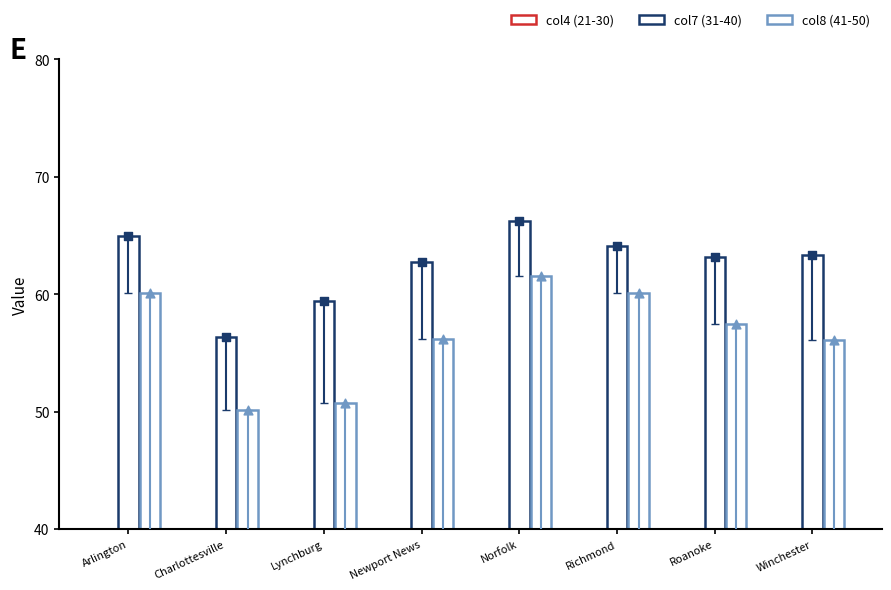

Which series reaches the maximum Y coordinate?

col7 (31-40)